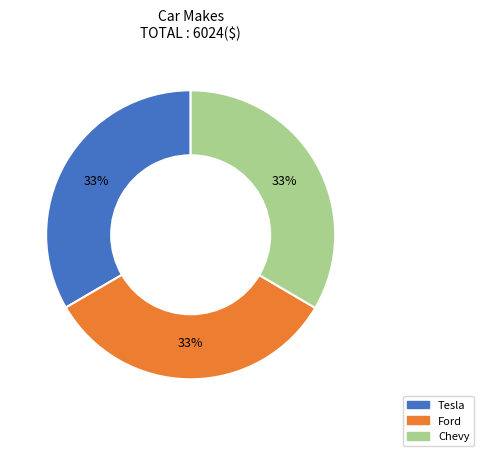

To the nearest percent, what is the average slice percentage?

33%